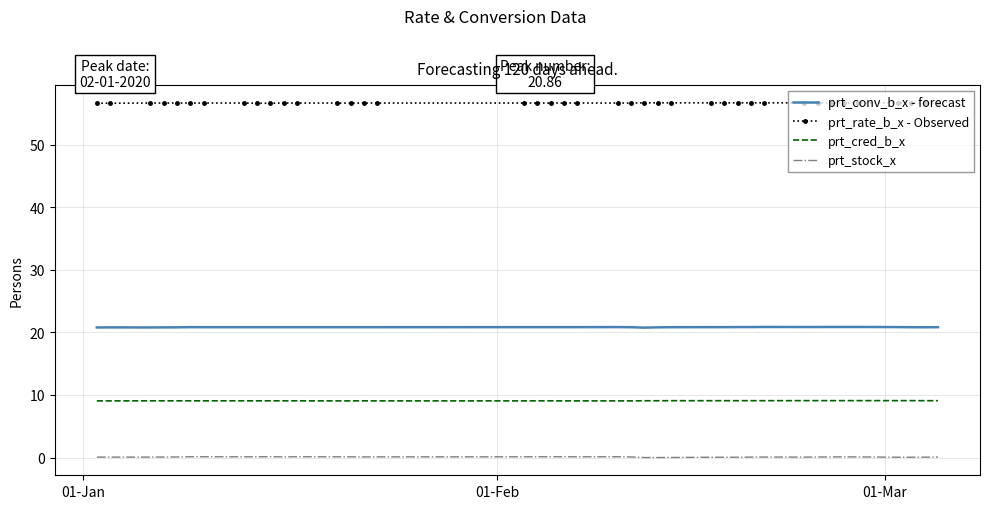

True or false: prt_rate_b_x - Observed and prt_cred_b_x cross at least once.

False